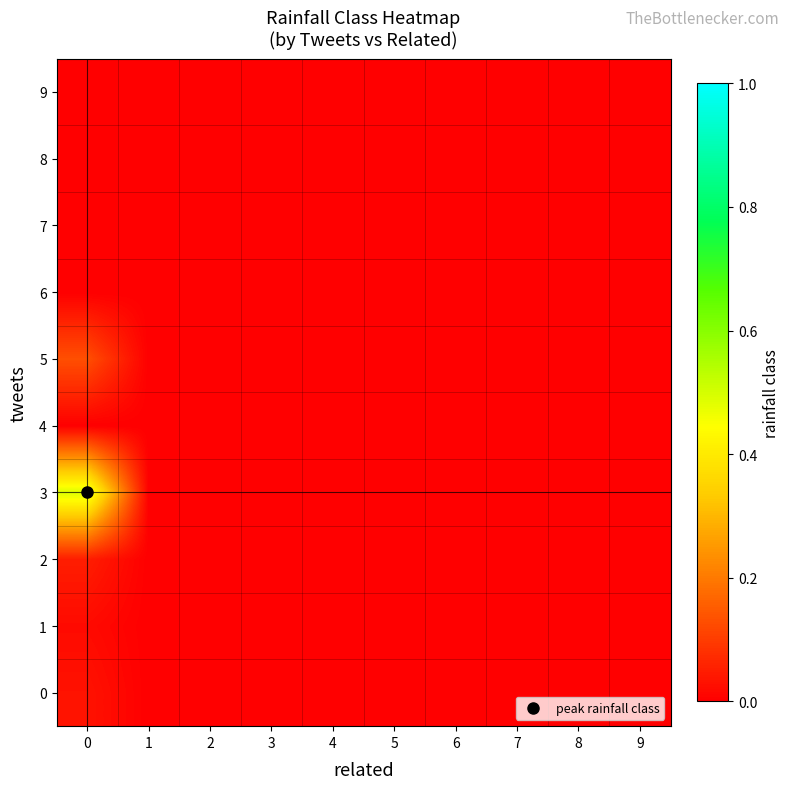

Which category has the lowest value across all series?

1